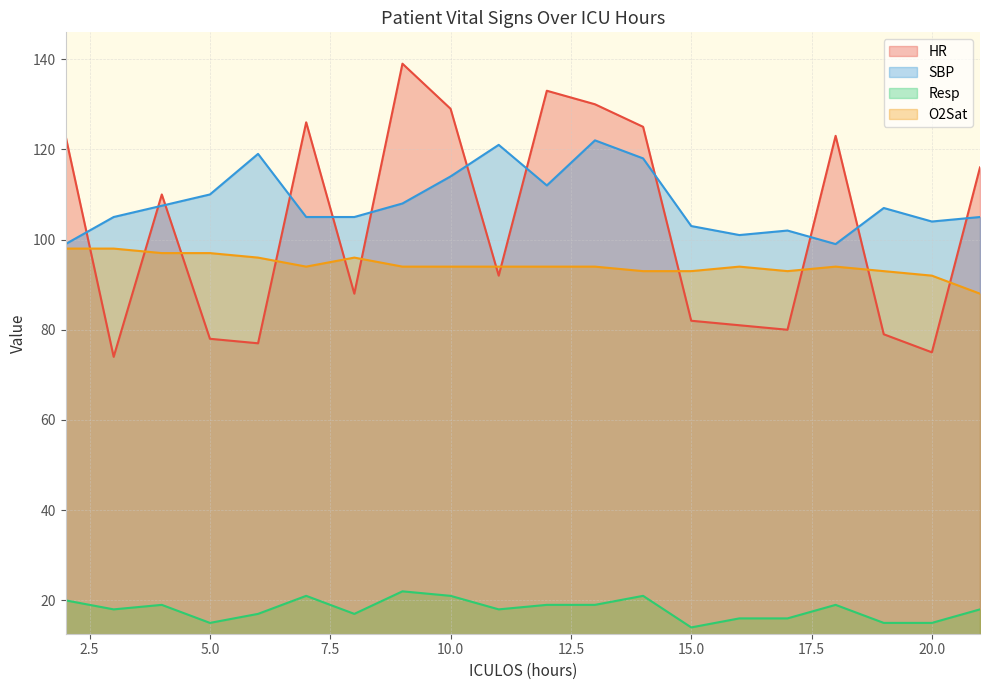

True or false: Resp has a value of 19.0 at 12.

True